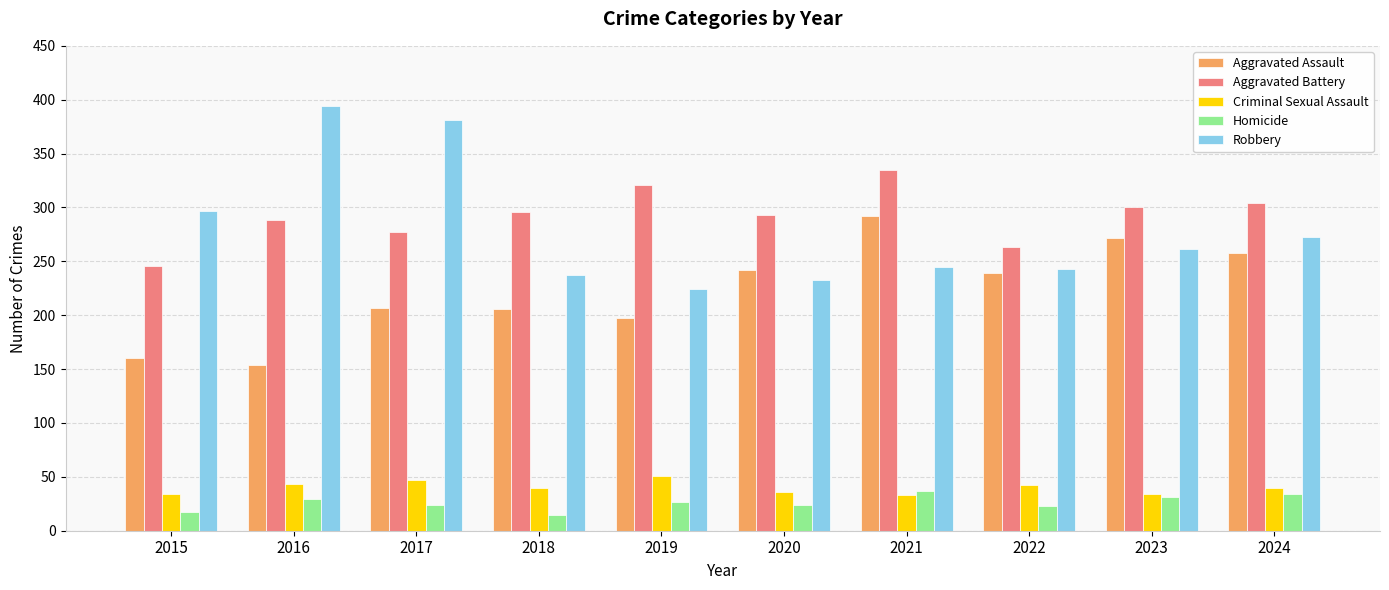

At how many categories does at least one series exceed 92?

10